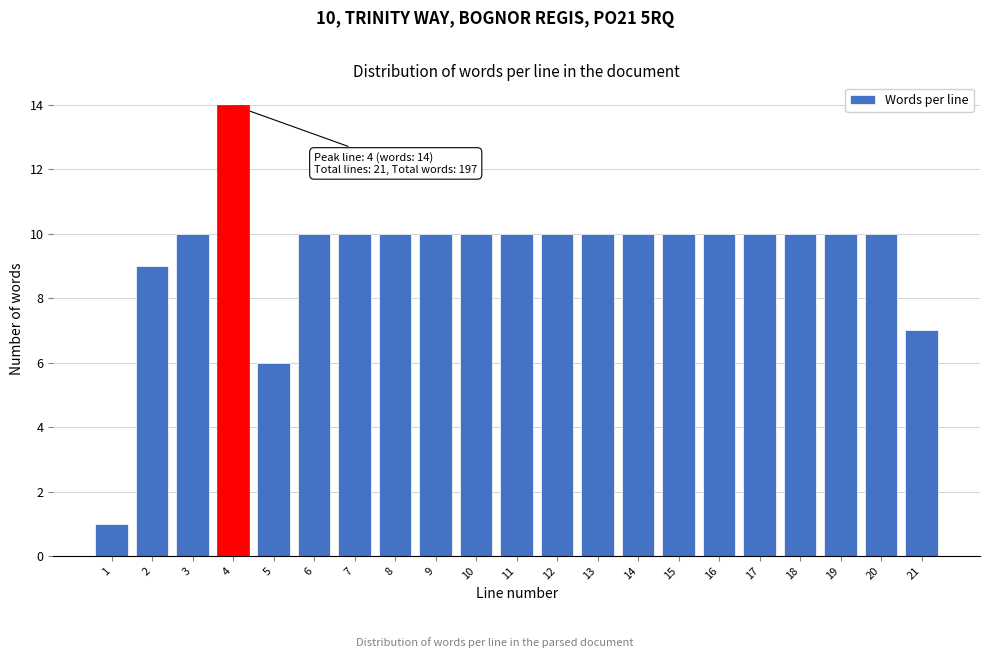

Reading right to left, extract all data points from this chart.

21=7	20=10	19=10	18=10	17=10	16=10	15=10	14=10	13=10	12=10	11=10	10=10	9=10	8=10	7=10	6=10	5=6	4=14	3=10	2=9	1=1